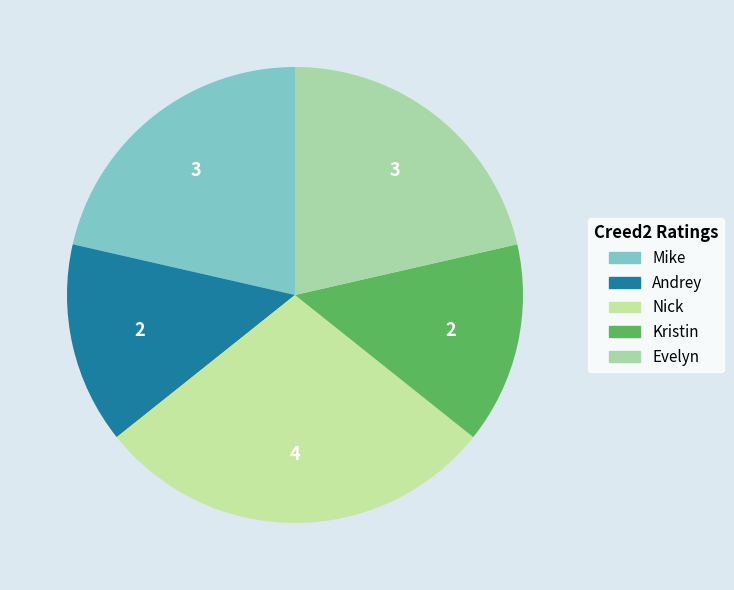

Does Evelyn account for over 50% of the chart?

No